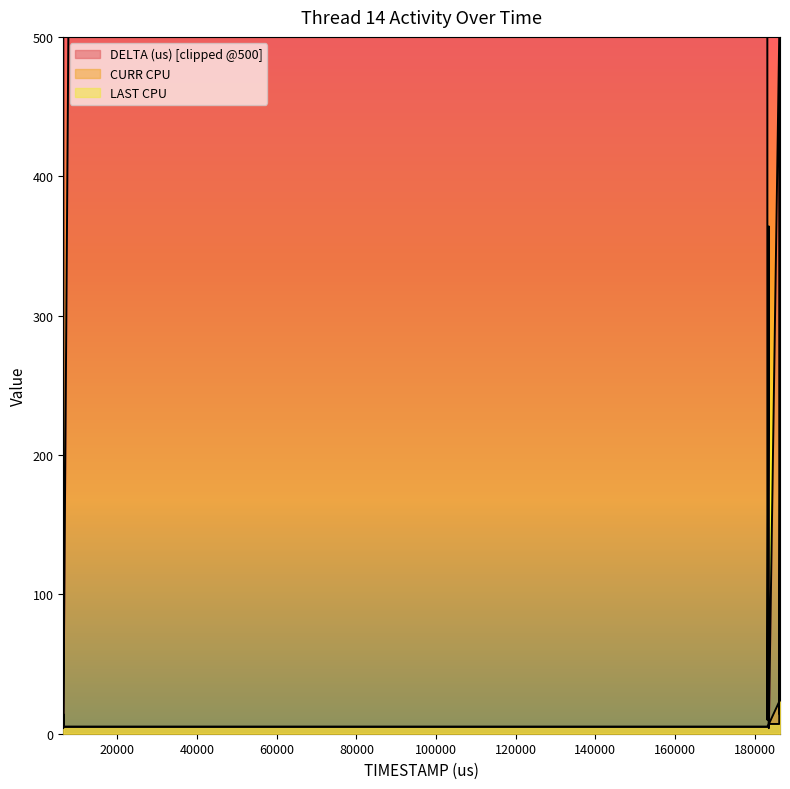

How many data points in CURR CPU are above 7?

3